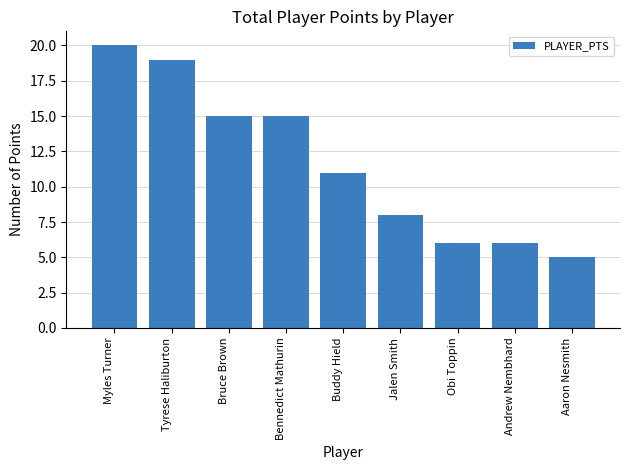

What is the average value?

12